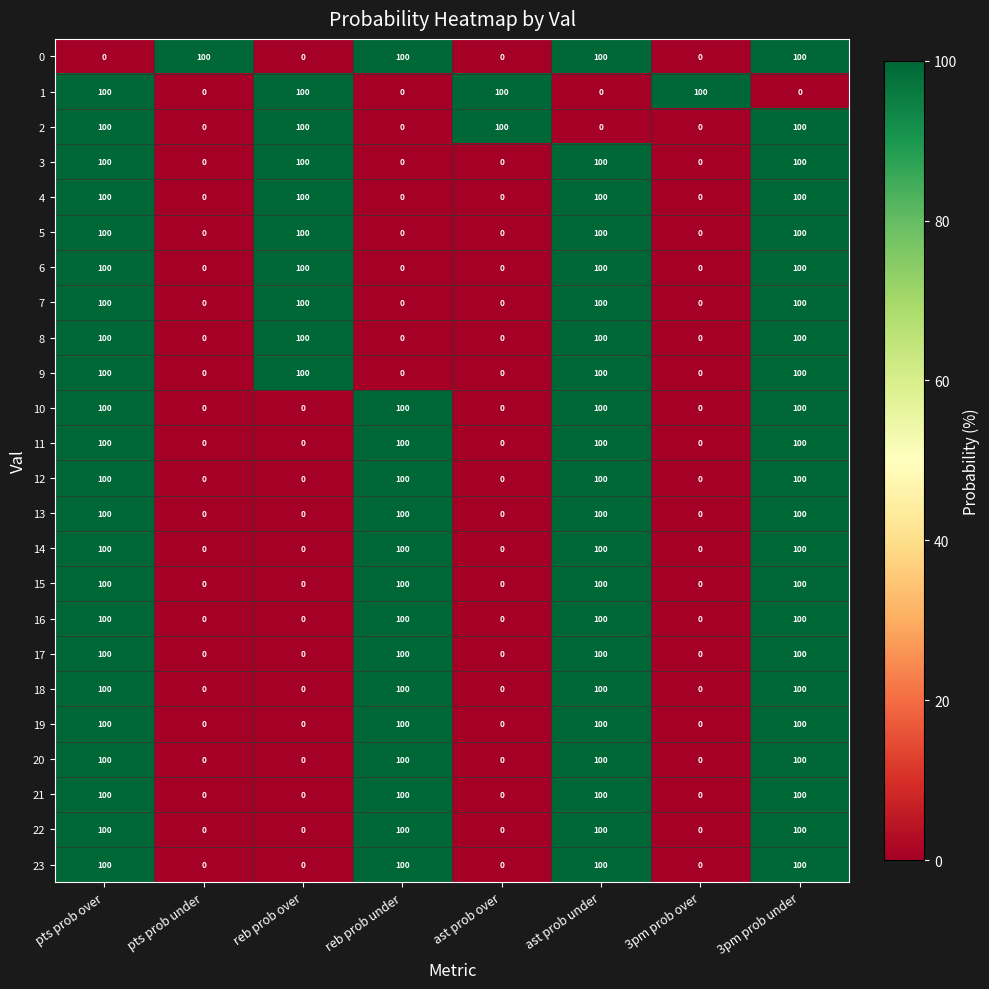

What is the difference between the highest and lowest values at pts prob over?

100